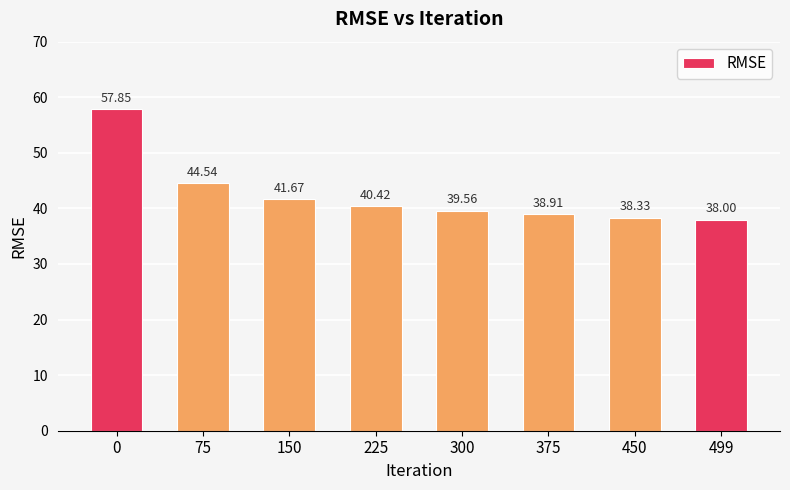

What is the value of the 5th bar from the left?

39.6